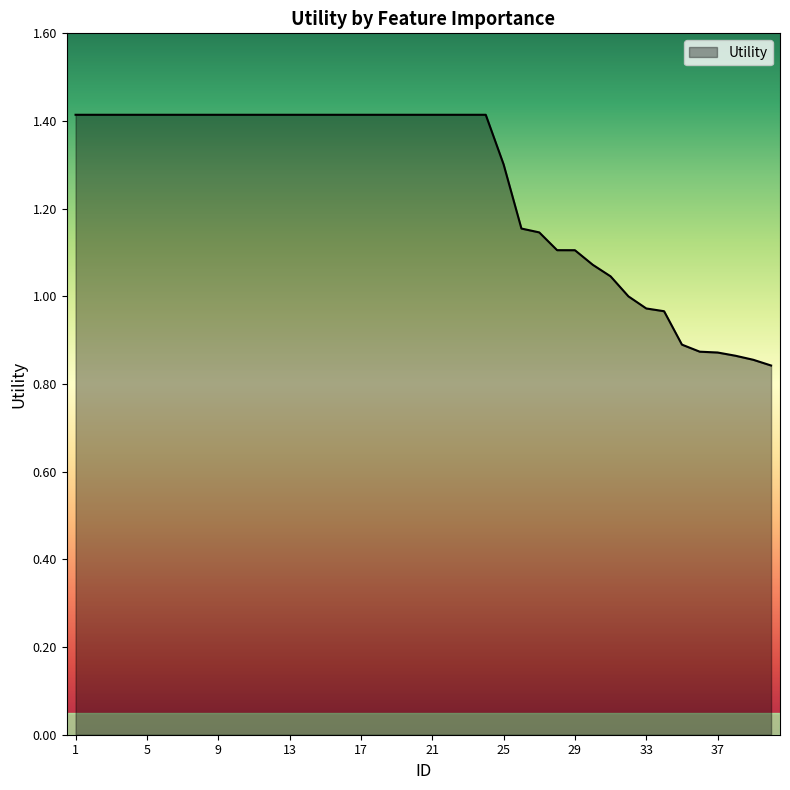

What is the difference between the maximum and minimum values?

0.6